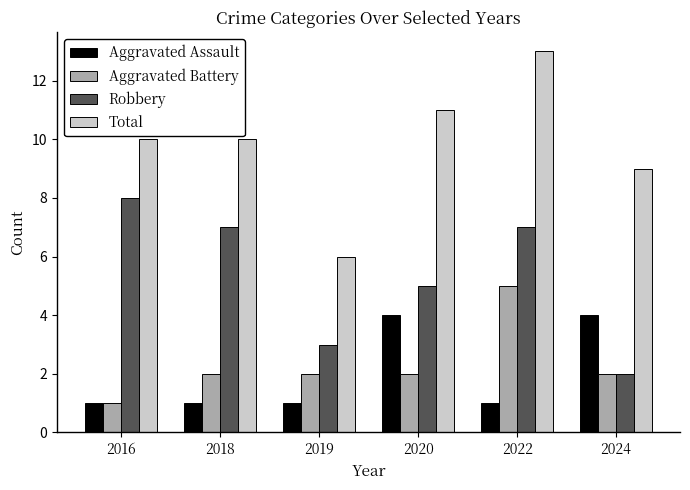

At 2019, list the series in order from smallest to largest.

Aggravated Assault, Aggravated Battery, Robbery, Total